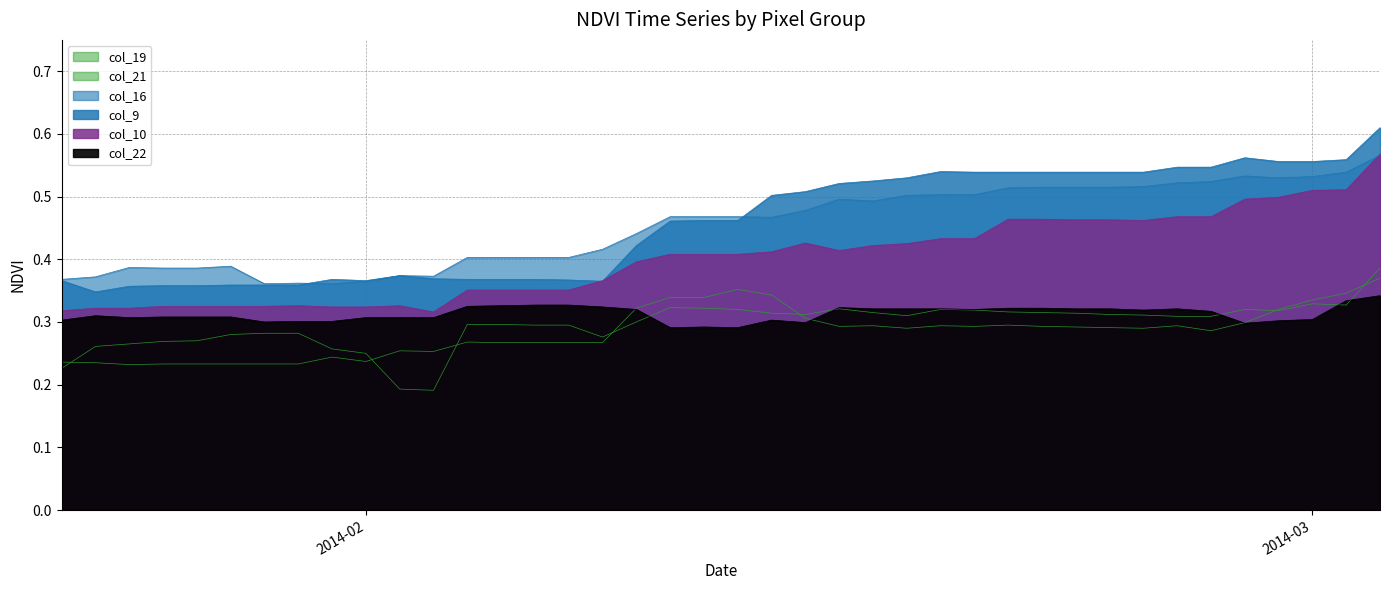

Is it true that col_16 equals 0.4 at 2014-01-29?

True